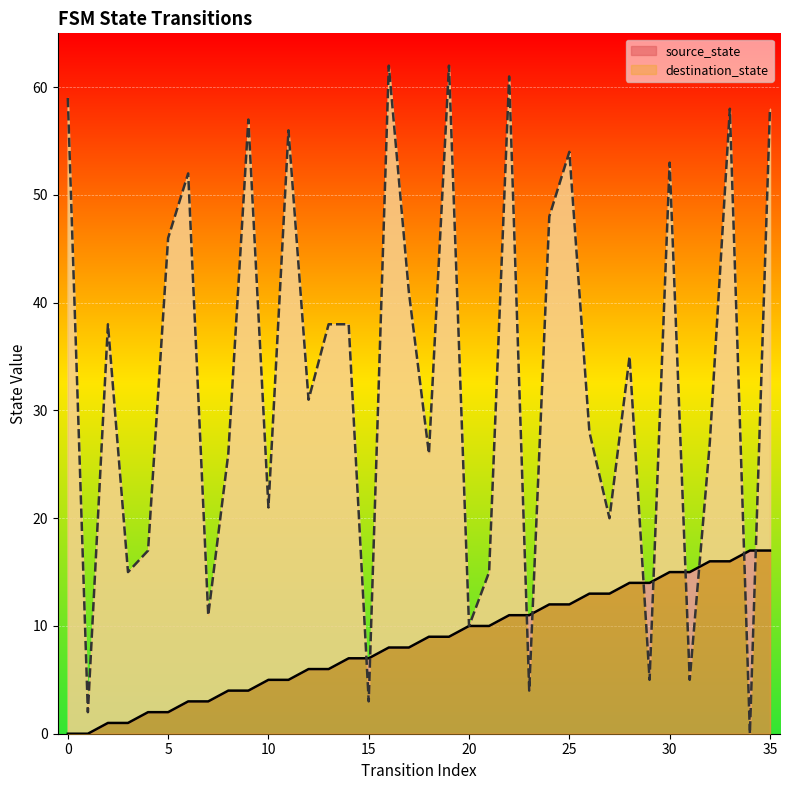

What is the value of the destination_state point at the 11th from the left?

21